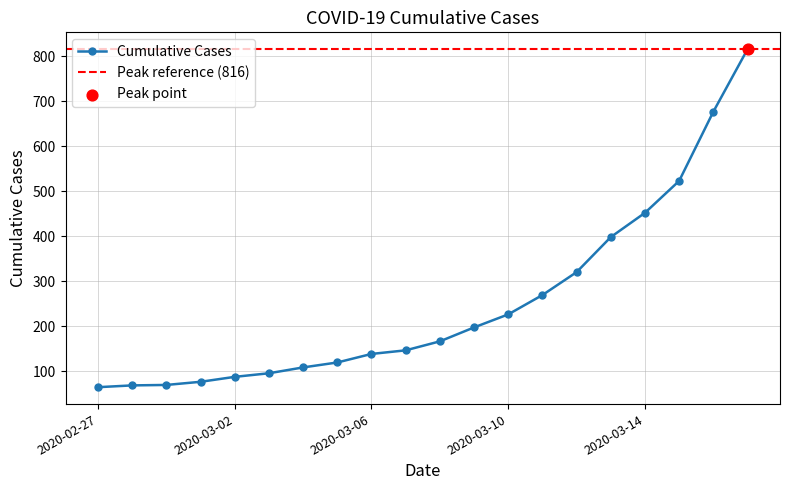

Between 2020-03-17 and 2020-03-04, which is larger?

2020-03-17